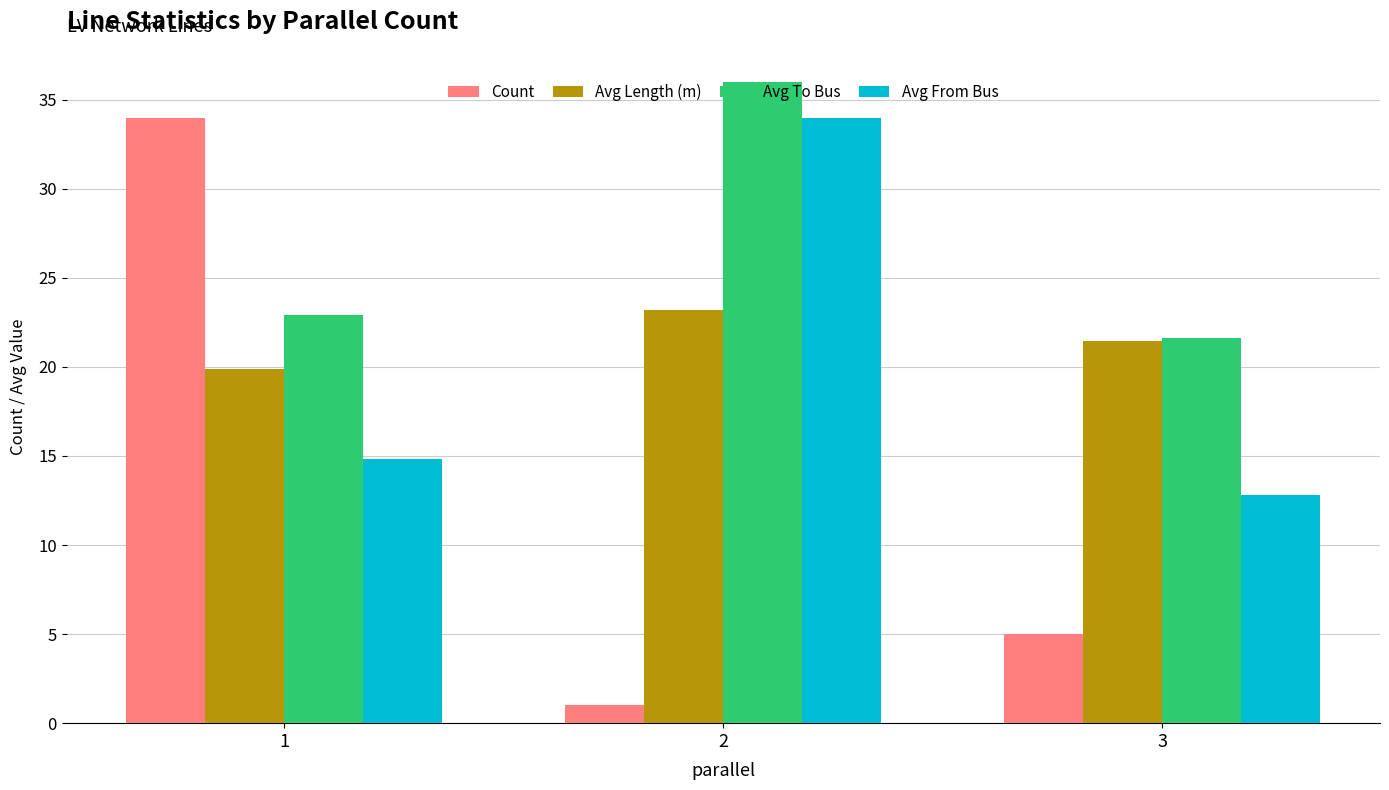

The value of Avg From Bus at 2 is 53.3. True or false?

False